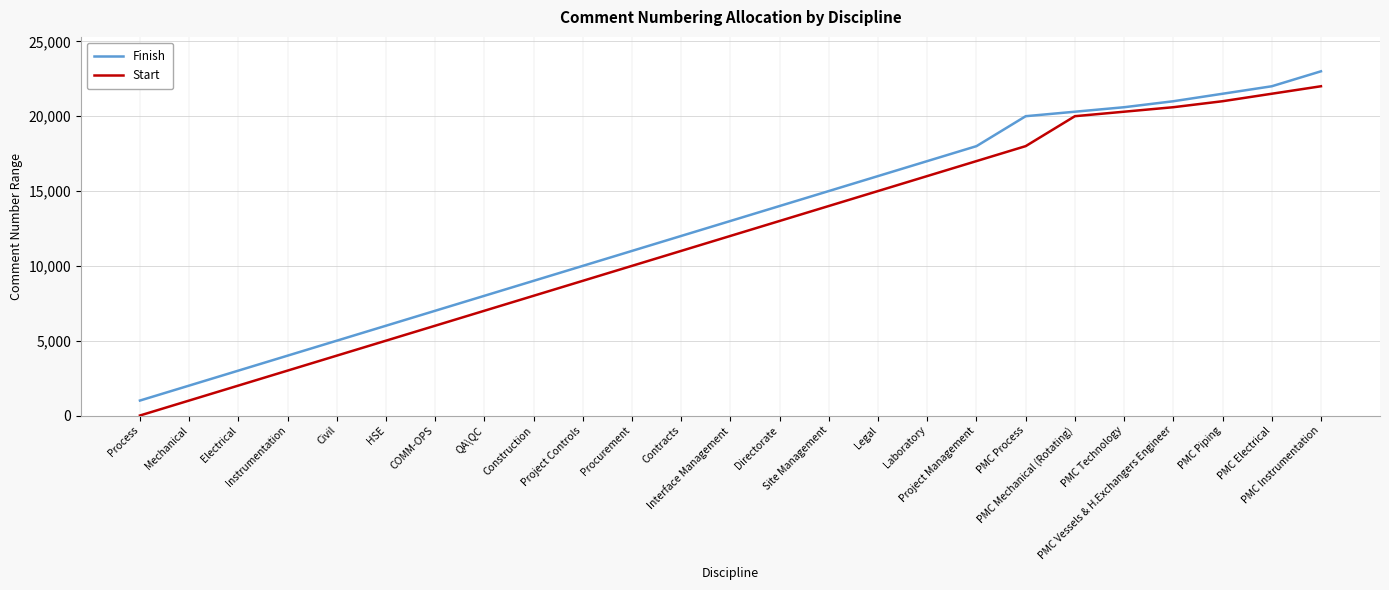

Which series has the largest total across all categories?

Finish